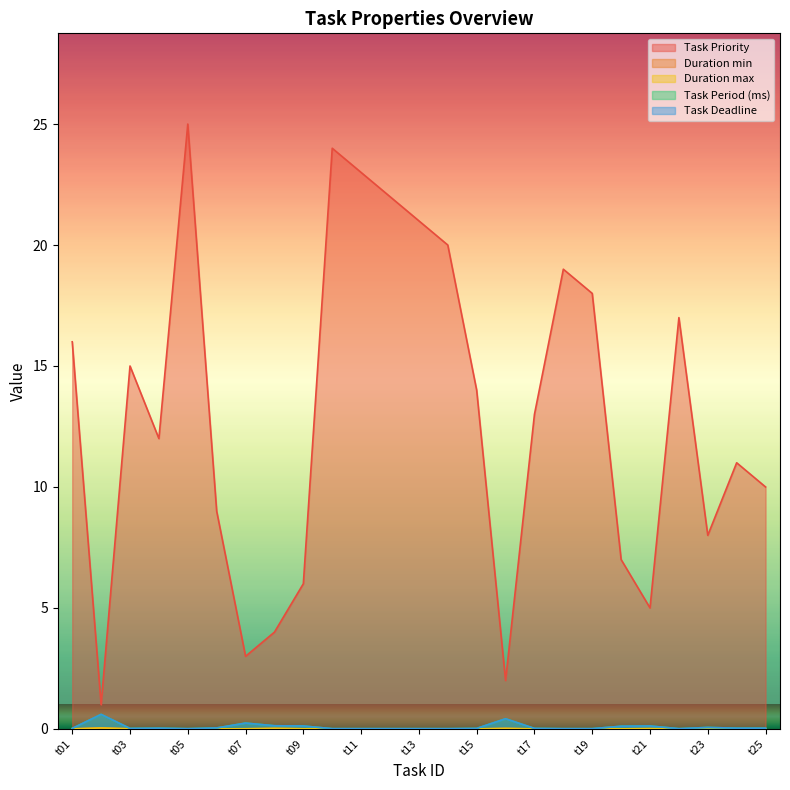

True or false: Task Period (ms) has a value of 0.2 at t20.

False